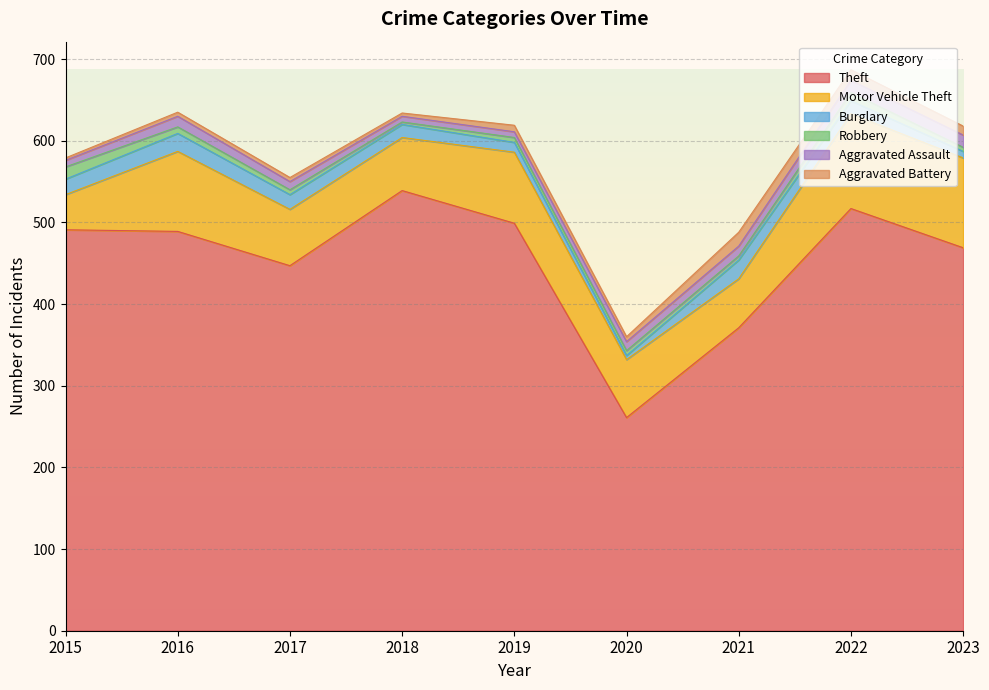

What value does the Robbery series have at 2018?

3